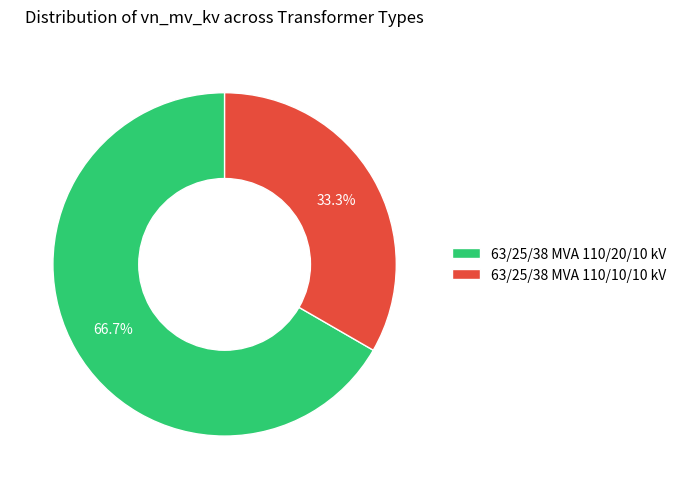

Do 63/25/38 MVA 110/20/10 kV and 63/25/38 MVA 110/10/10 kV together represent more than half of the pie?

Yes